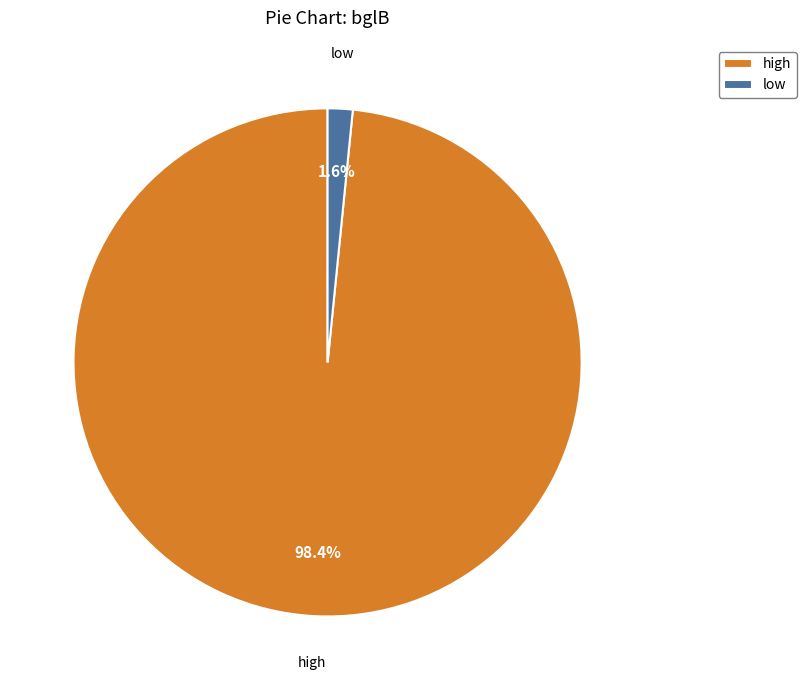

Does low represent more than half of the total?

No